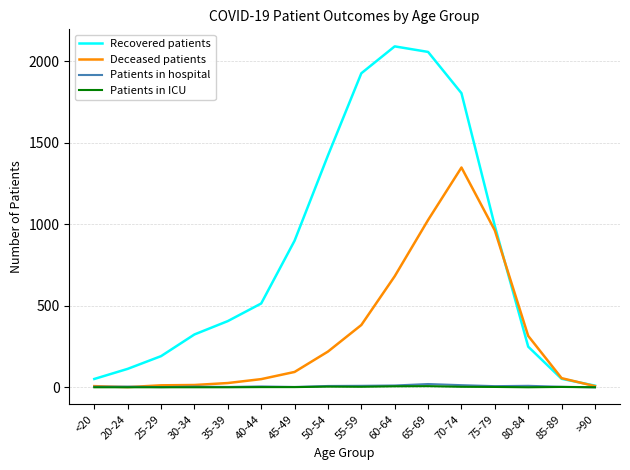

Is this an area chart (filled region under the line)?

No